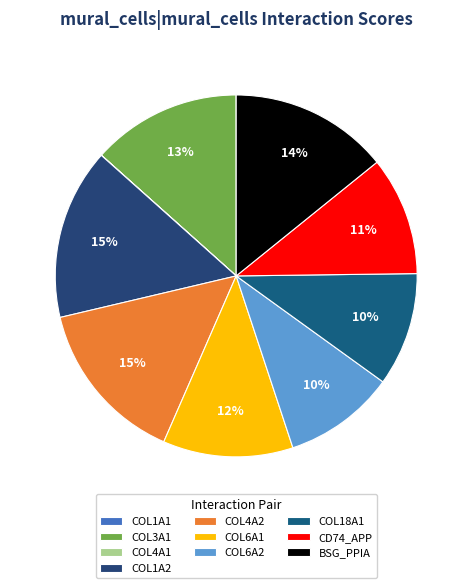

True or false: BSG_PPIA accounts for 1% of the total.

False